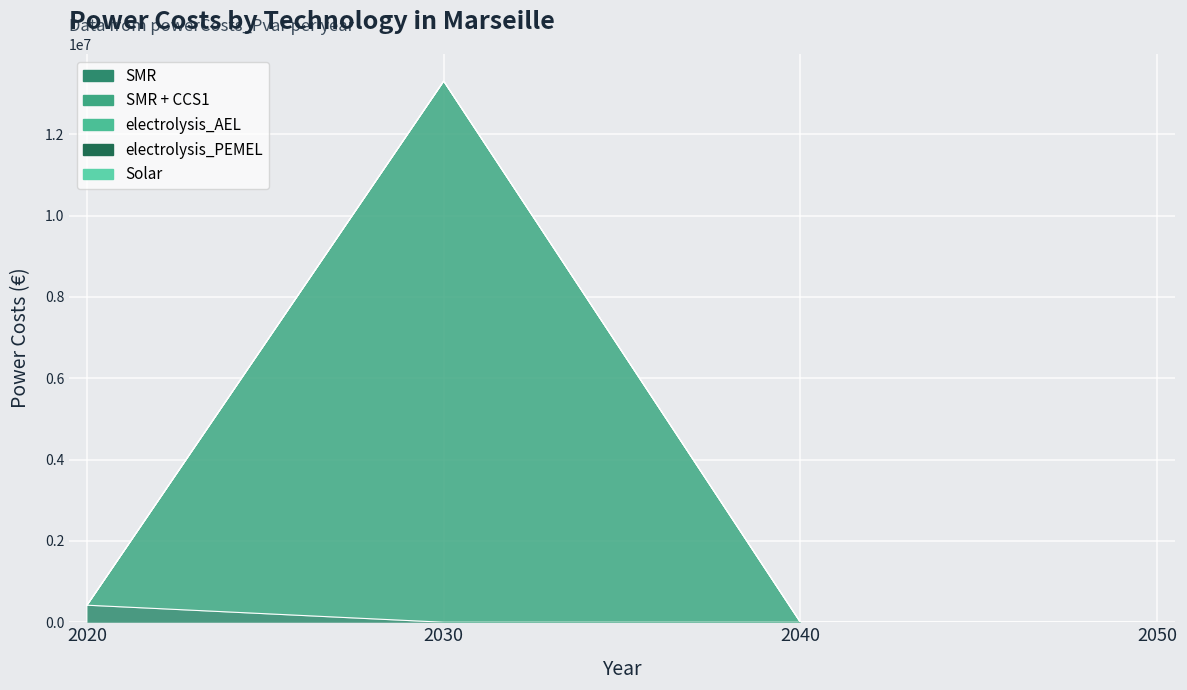

At 2040, list the series in order from smallest to largest.

SMR, SMR + CCS1, electrolysis_AEL, electrolysis_PEMEL, Solar